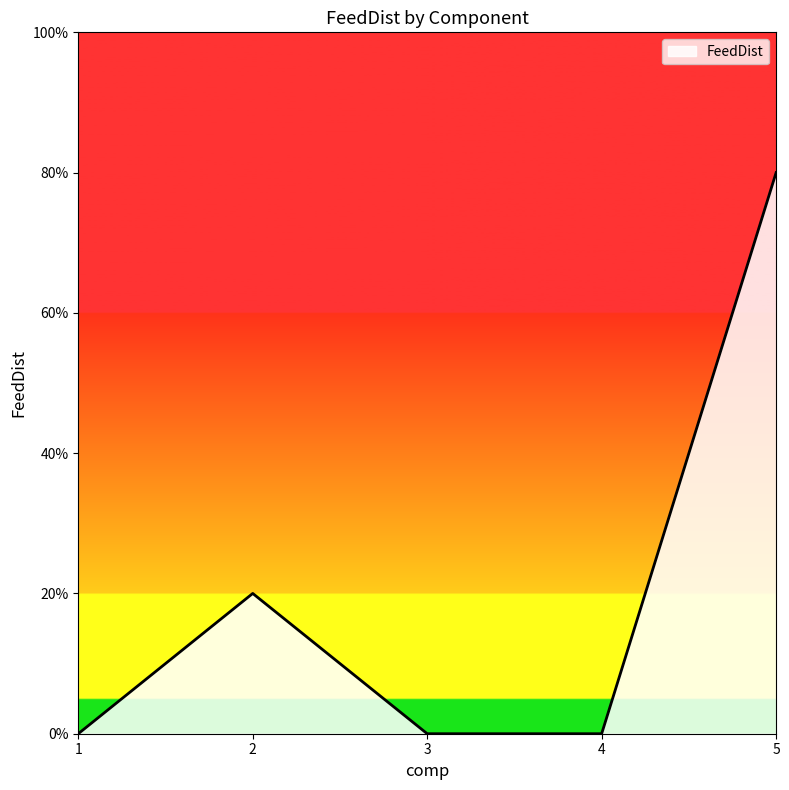

Does the chart display data point markers on the line(s)?

No